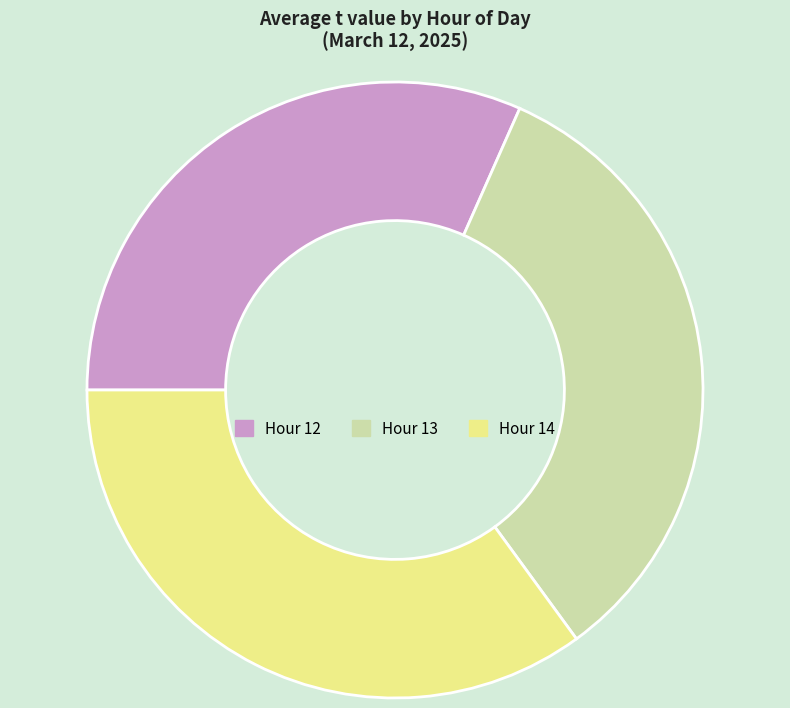

Approximately how many times larger is the value at Hour 14 compared to Hour 12?

1.1